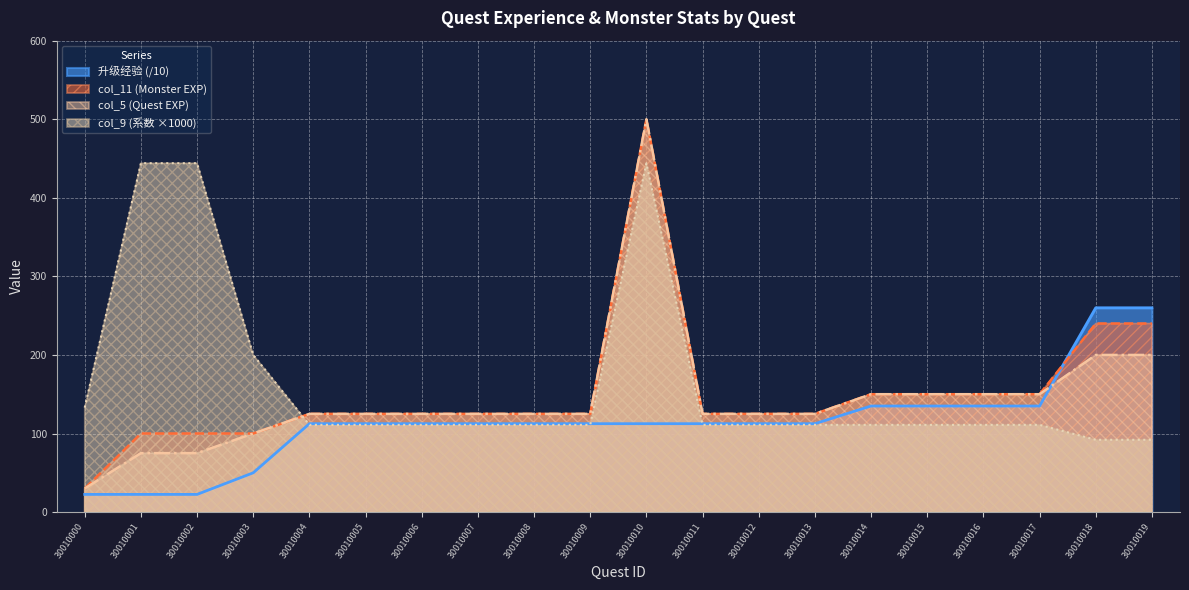

How many interior local peaks does the col_5 series have?

1